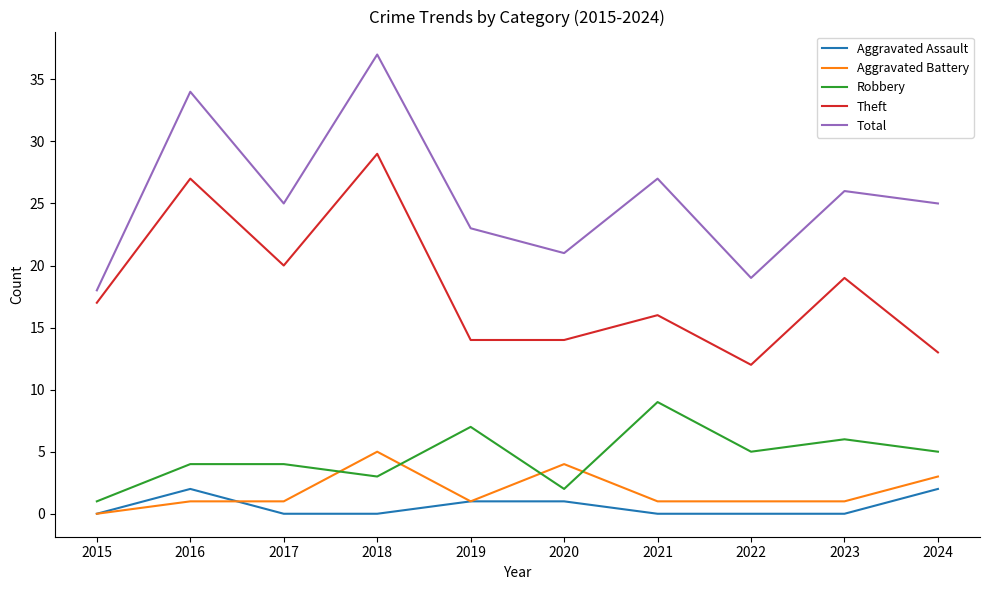

What is the difference between the maximum and minimum values in the Aggravated Assault series?

2